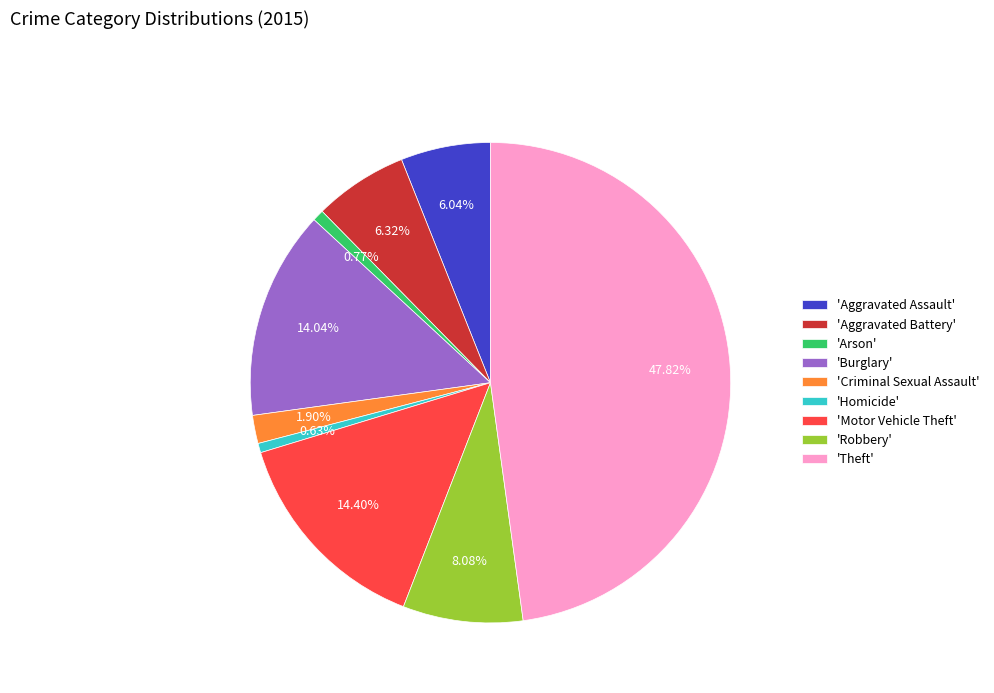

What is the largest slice in the pie chart?

'Theft'